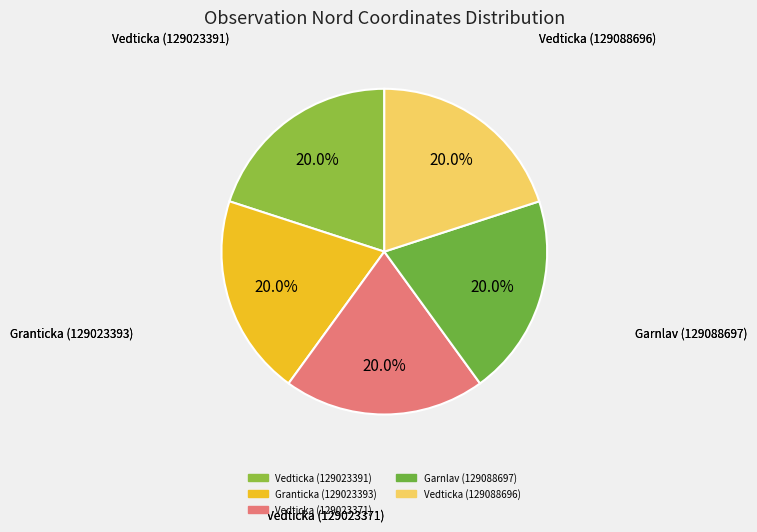

Count the number of slices in the pie.

5